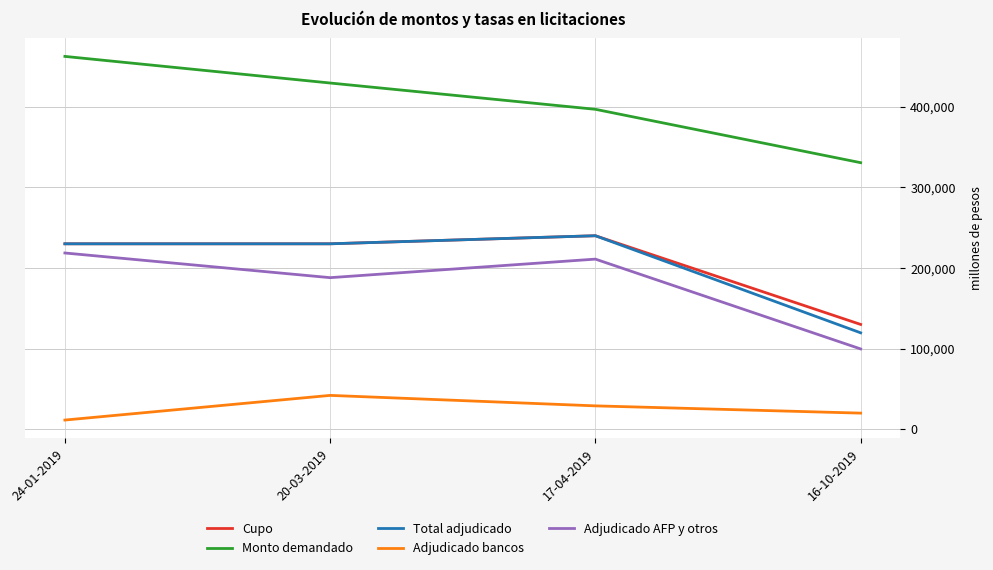

What is the total value across all series at 17-04-2019?

1116800